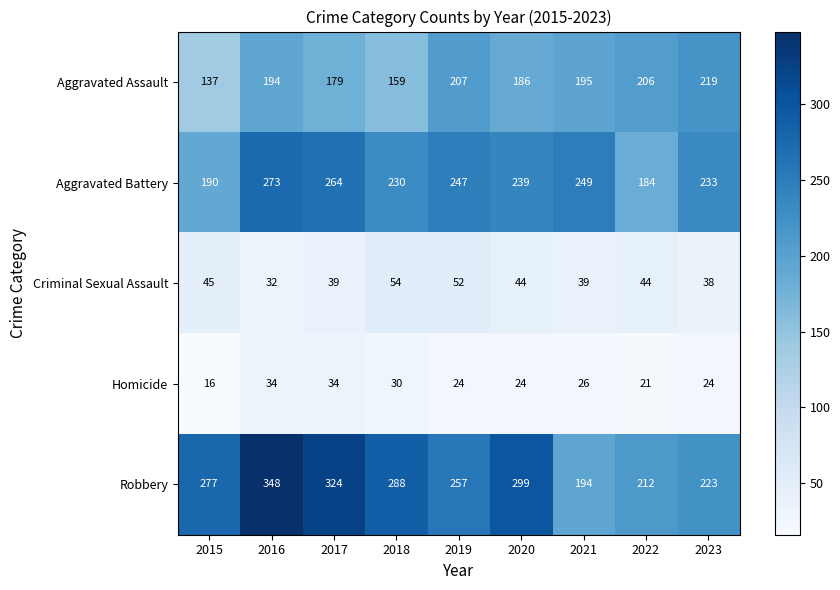

What is the approximate value of Robbery at 2020?

299